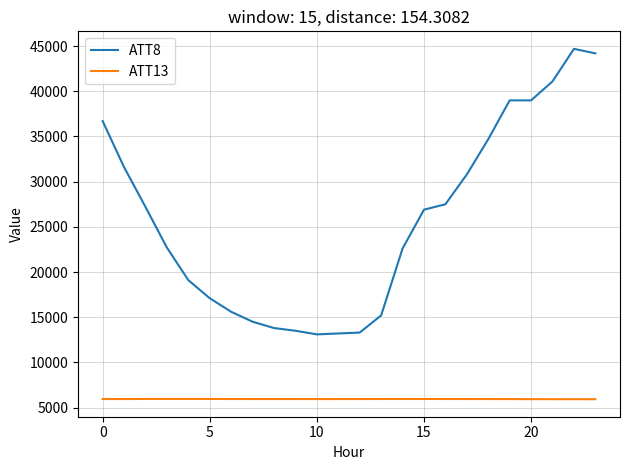

True or false: ATT8 and ATT13 intersect in this chart.

False